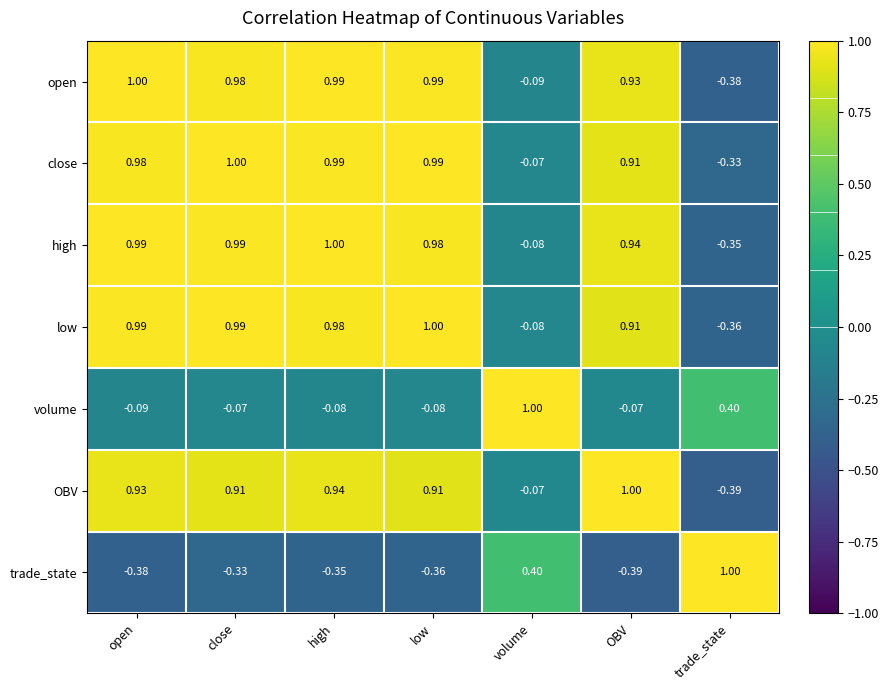

At which label does OBV reach its minimum?

trade_state